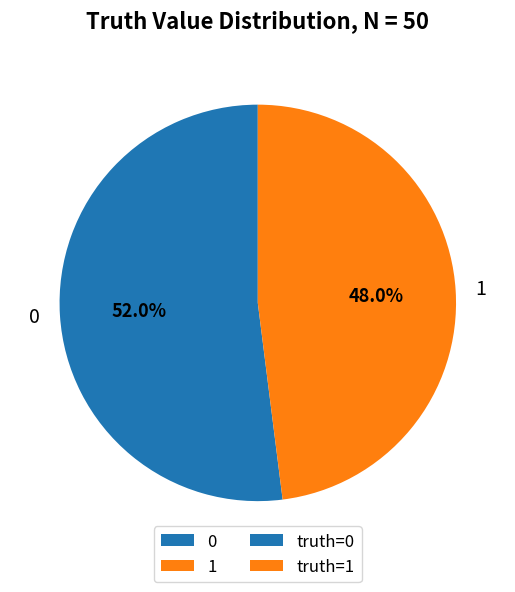

Count the number of slices in the pie.

2